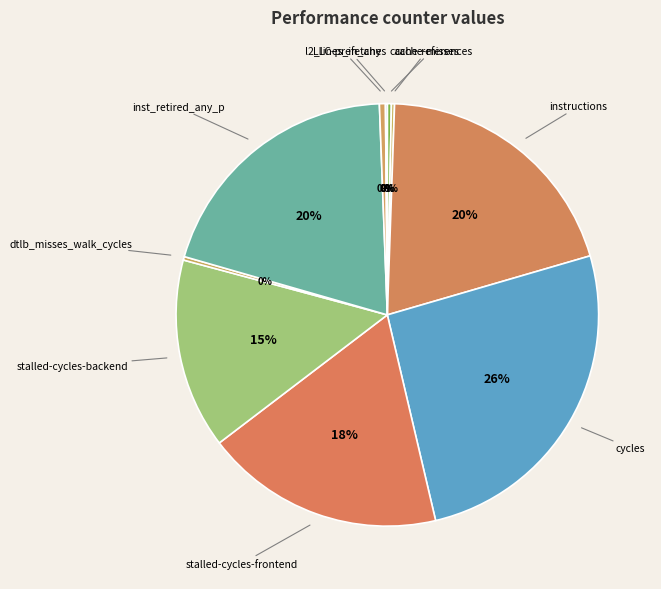

To the nearest percent, what is the difference between the largest and smallest slice percentages?

26%